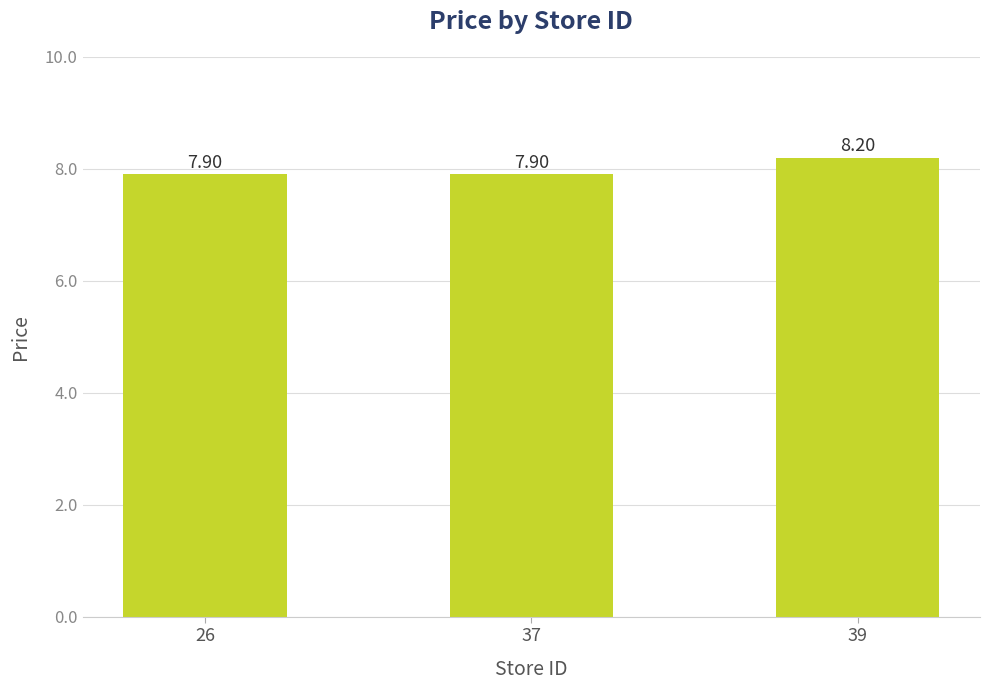

What is the difference between the values at 39 and 26?

0.3